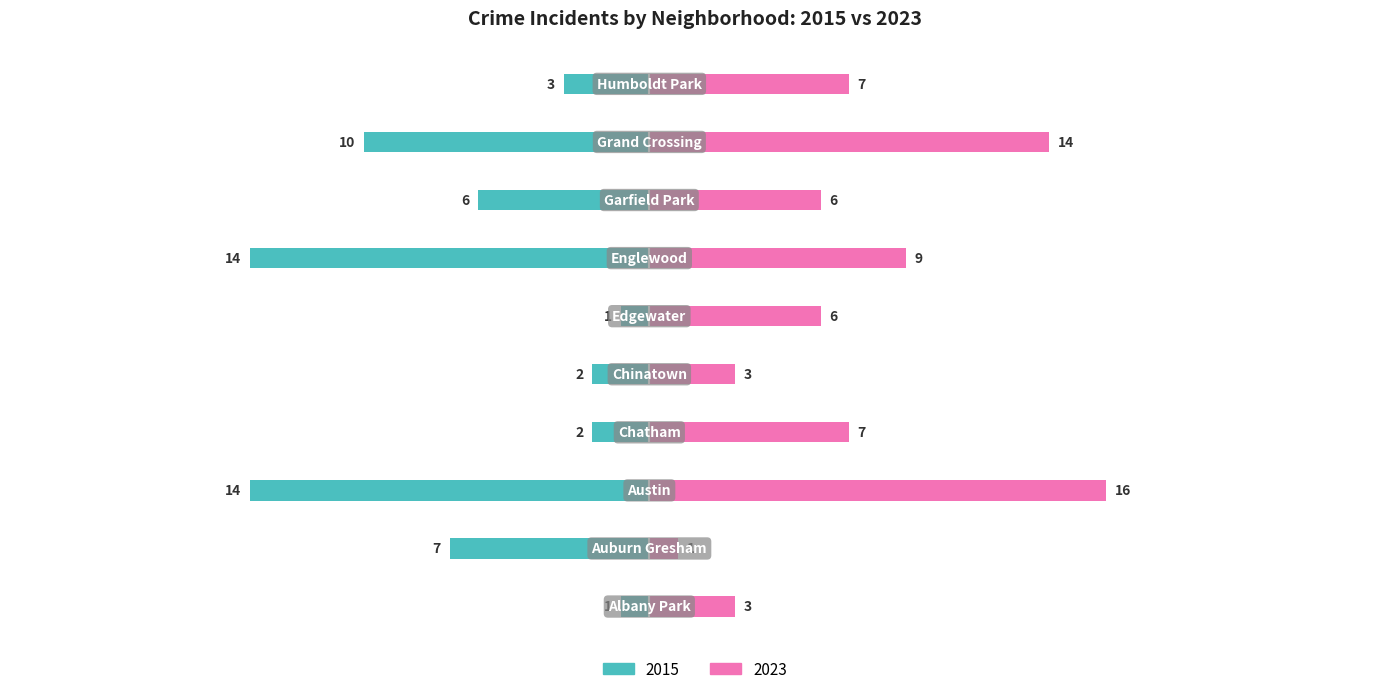

Count the number of categories in the chart.

10